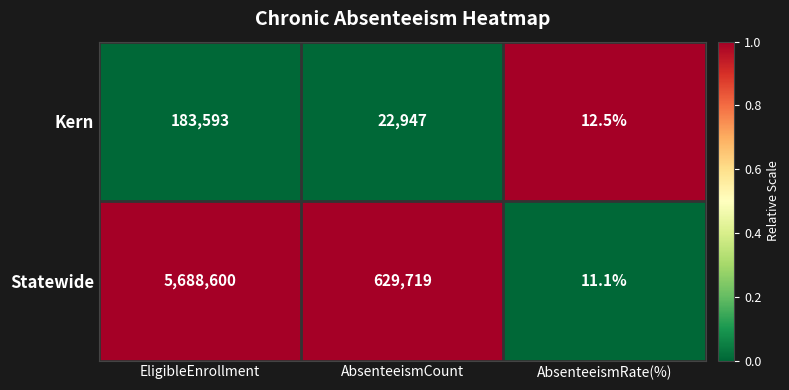

Count the number of categories in the chart.

3